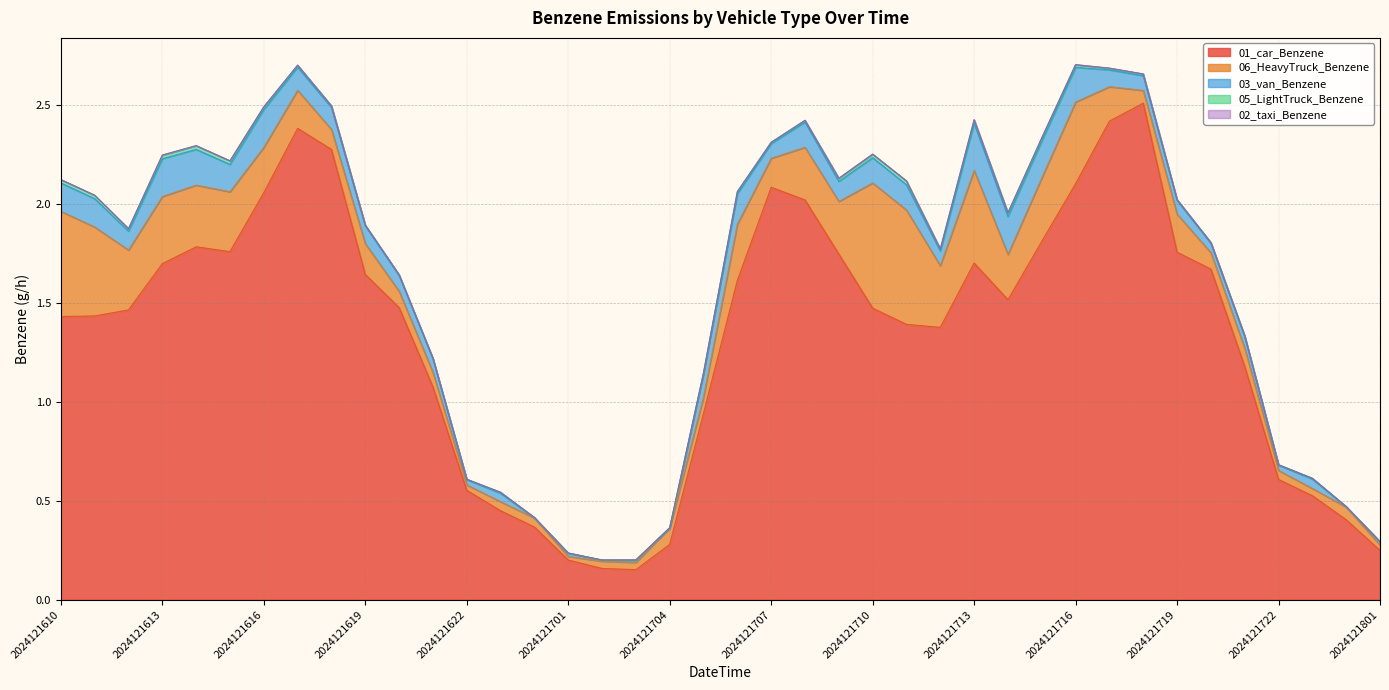

Where do 03_van_Benzene and 06_HeavyTruck_Benzene first cross each other?

2024121617 and 2024121618